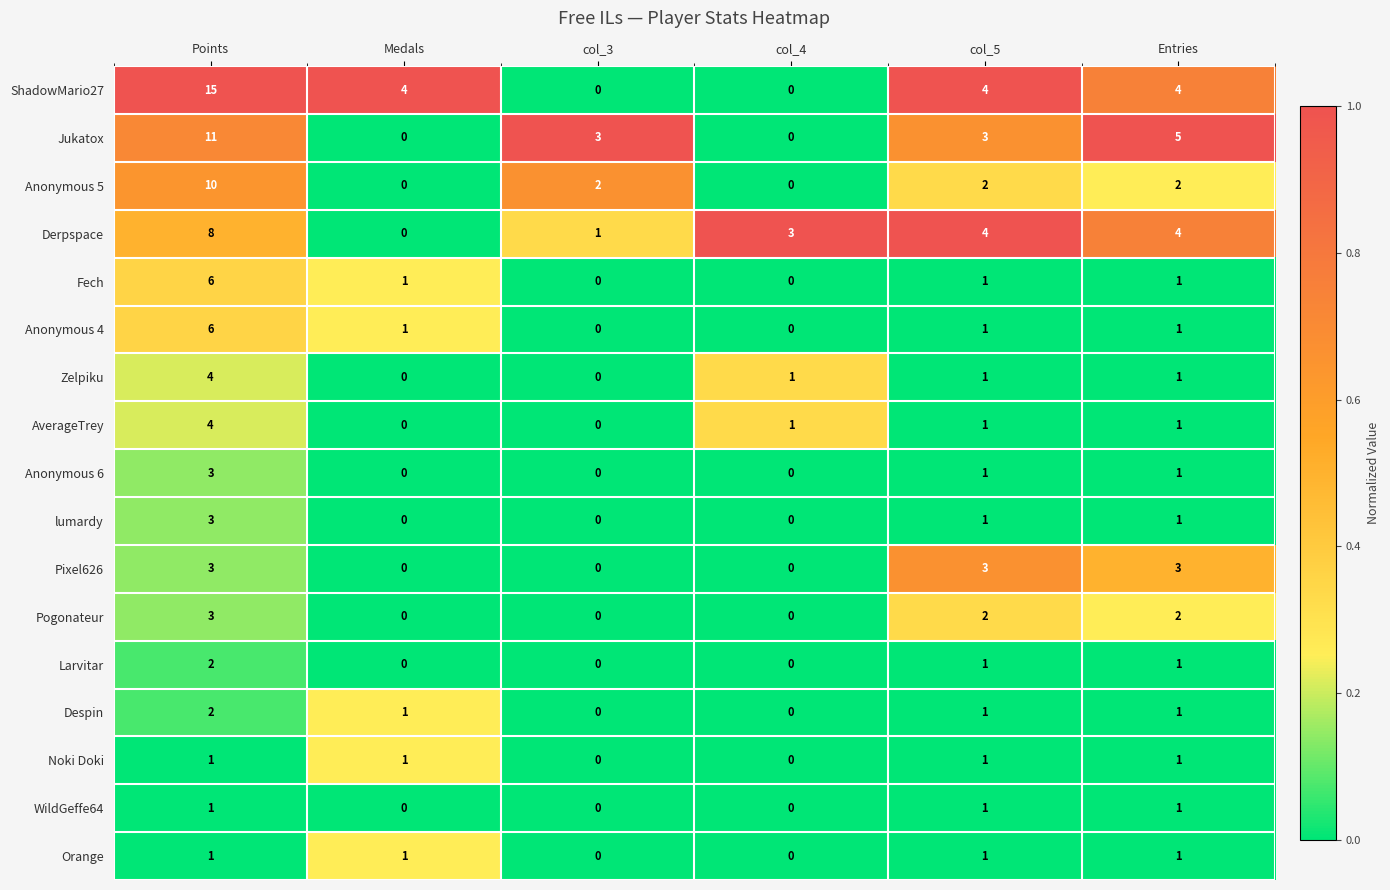

At which category is the sum across all series the highest?

Points